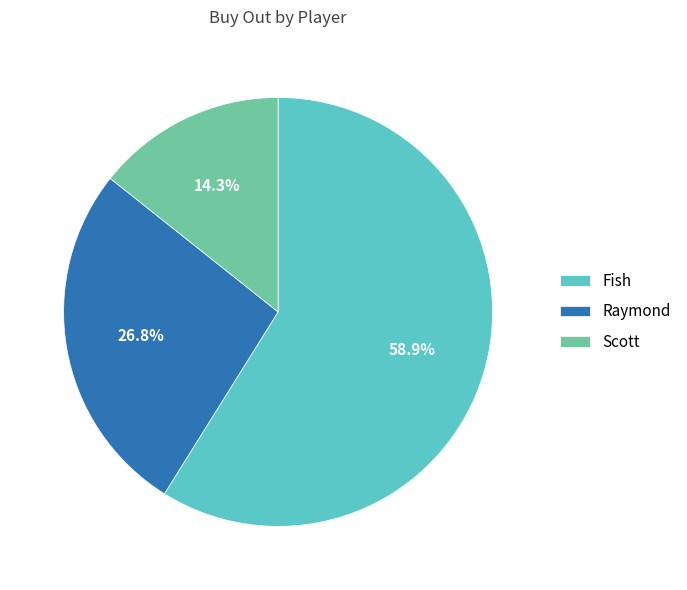

How many slices are in this pie chart?

3